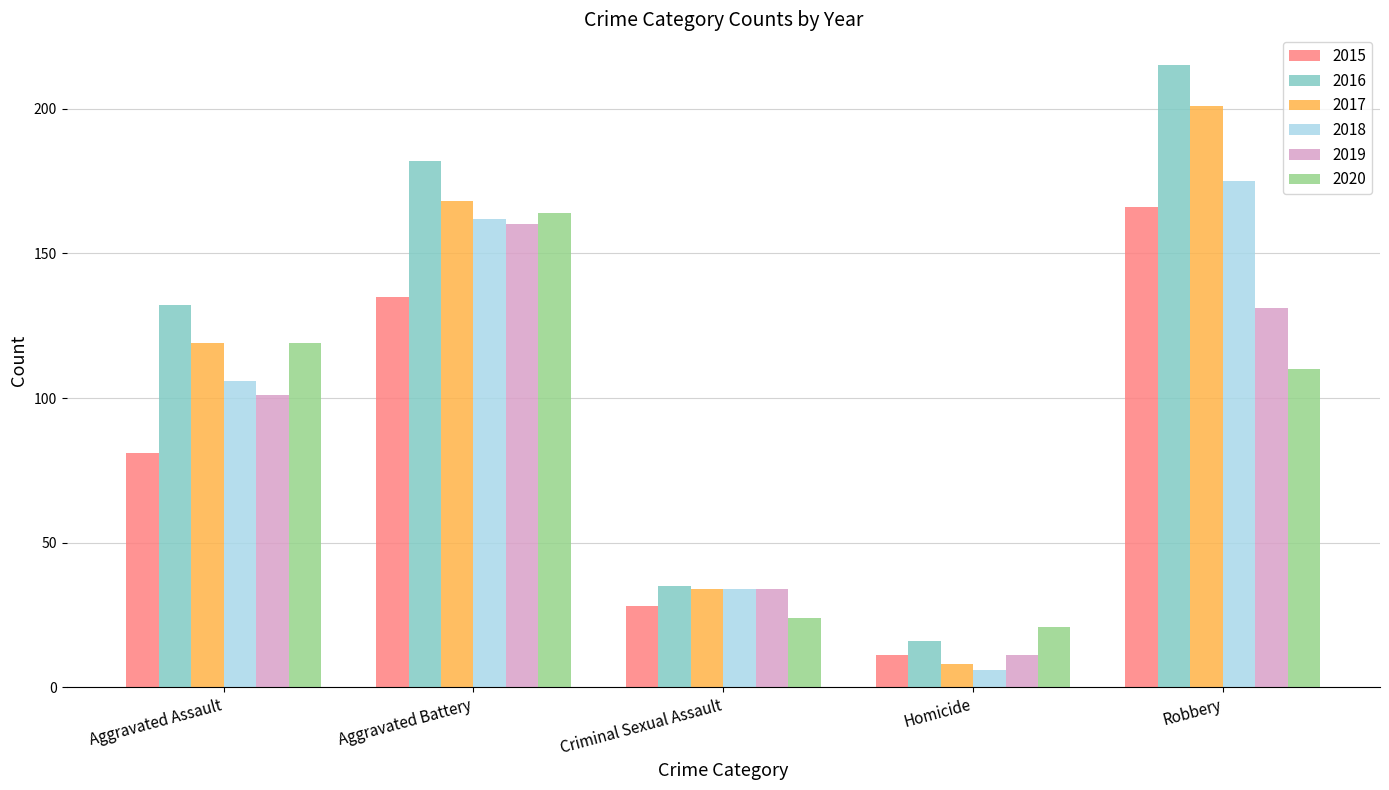

At which label is 2019 closest to 85?

Aggravated Assault